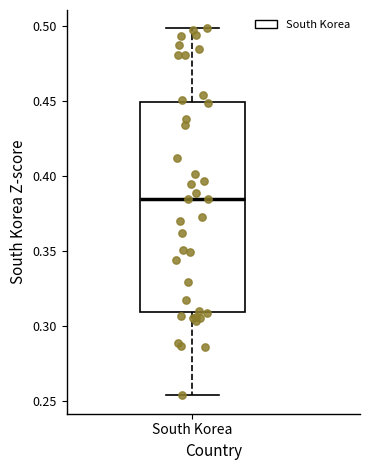

Where does the upper whisker of the box for South Korea end on the y-axis? The values are not printed on the chart, so give them approximately, as read against the axis.

0.500